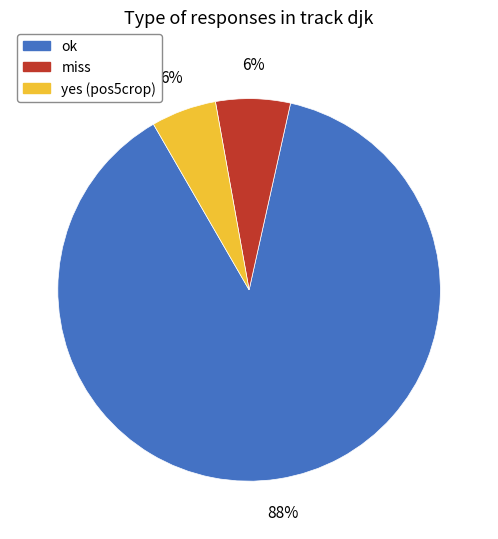

Combined, do ok and yes (pos5crop) account for over 50%?

Yes